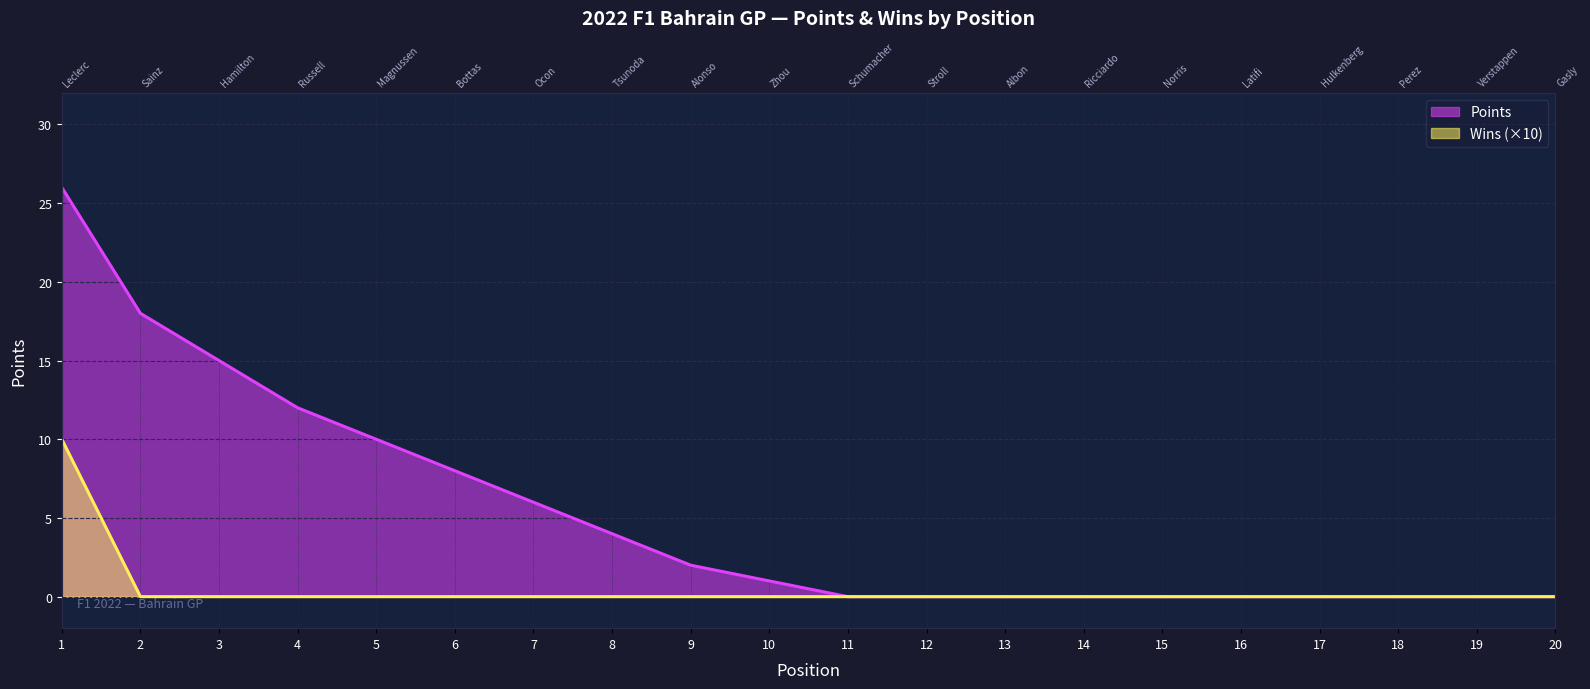

Count the Wins values in the range 0 to 1.

19